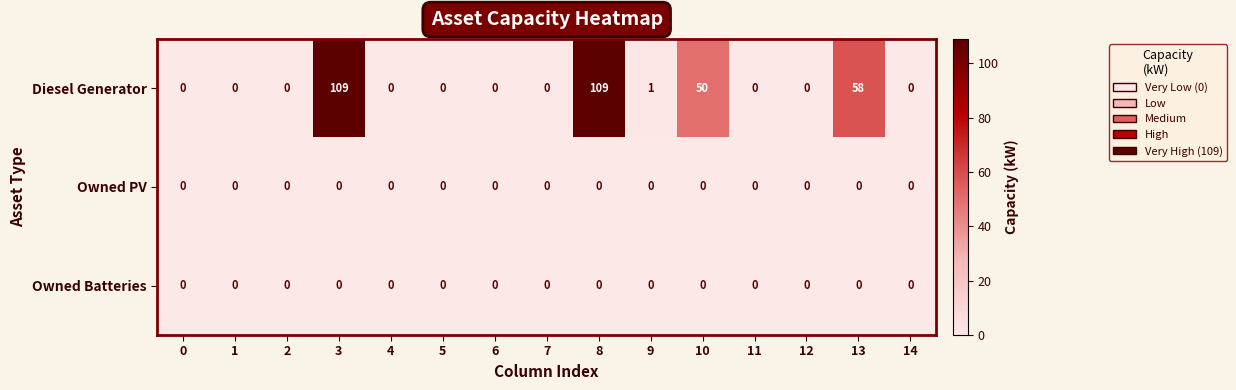

What is the difference between the maximum and minimum values in the Diesel Generator series?

109